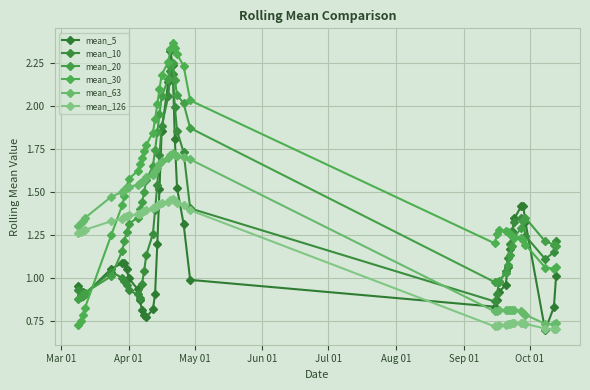

Which series has the largest total across all categories?

mean_30